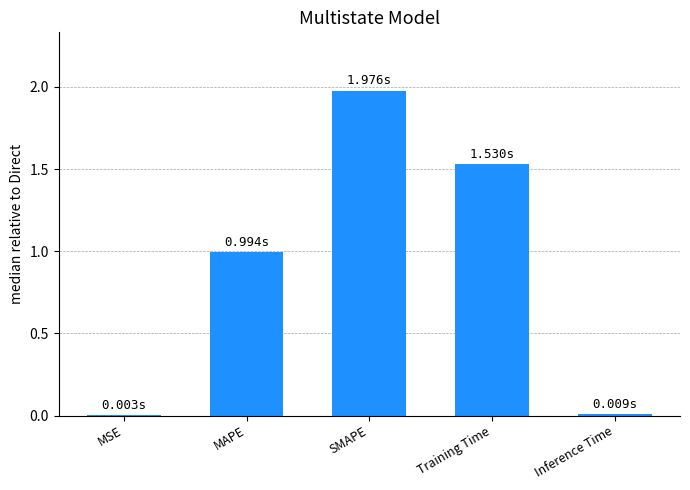

Which has a higher value, SMAPE or MSE?

SMAPE